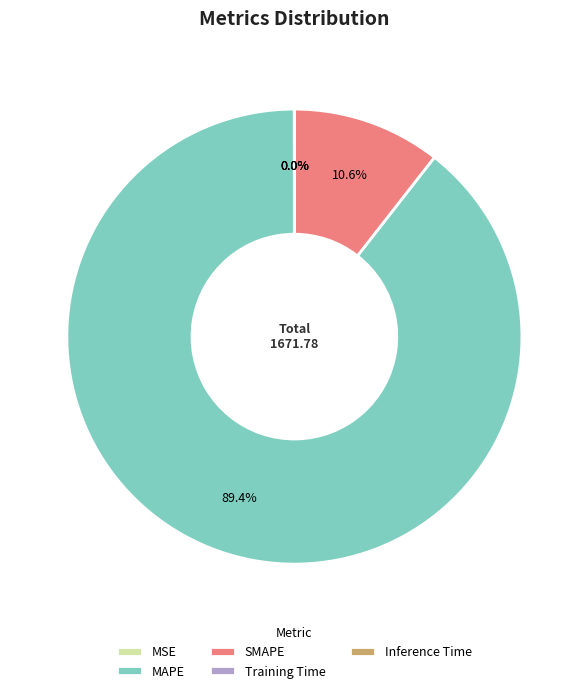

Which category has the biggest portion of the pie?

MAPE